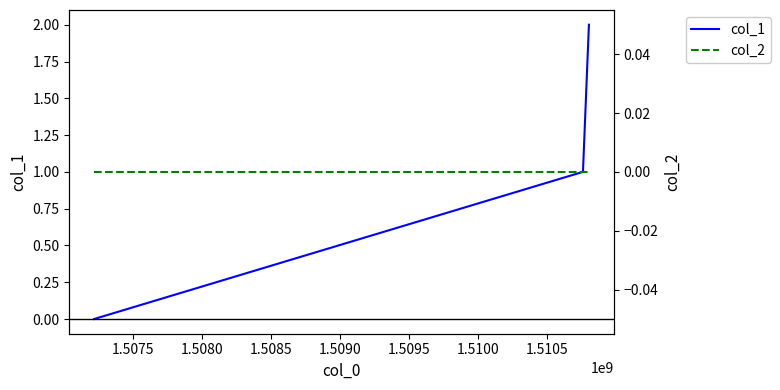

How many lines are shown in the chart?

2